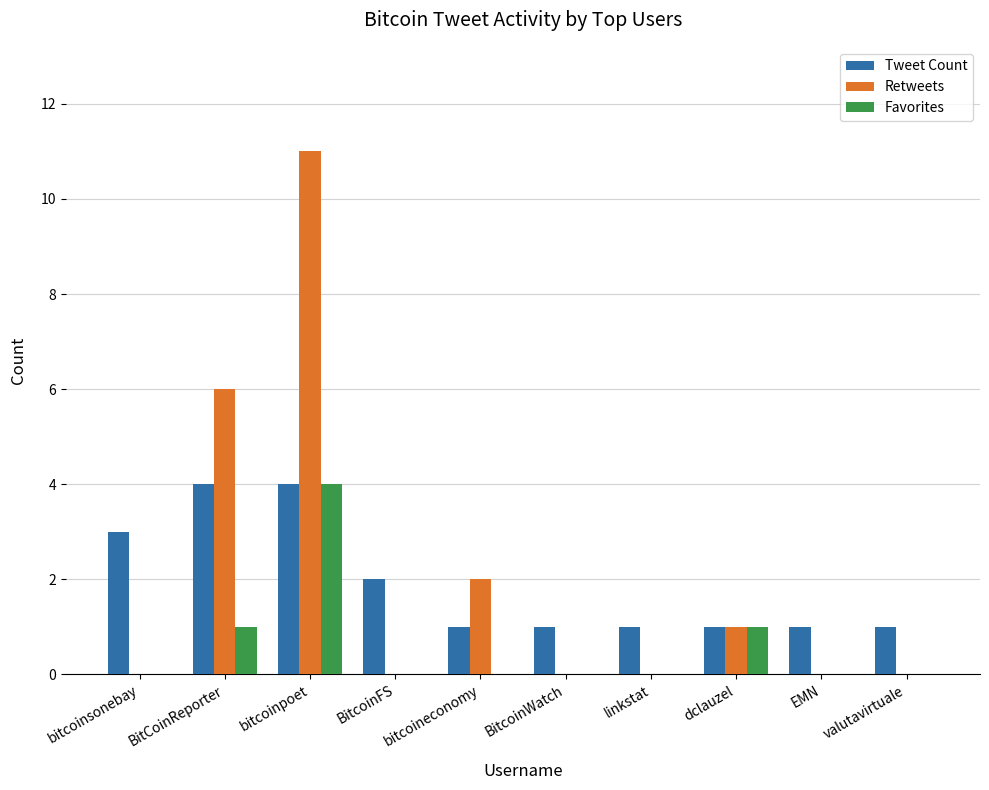

Which series changed the most between BitCoinReporter and EMN?

Retweets